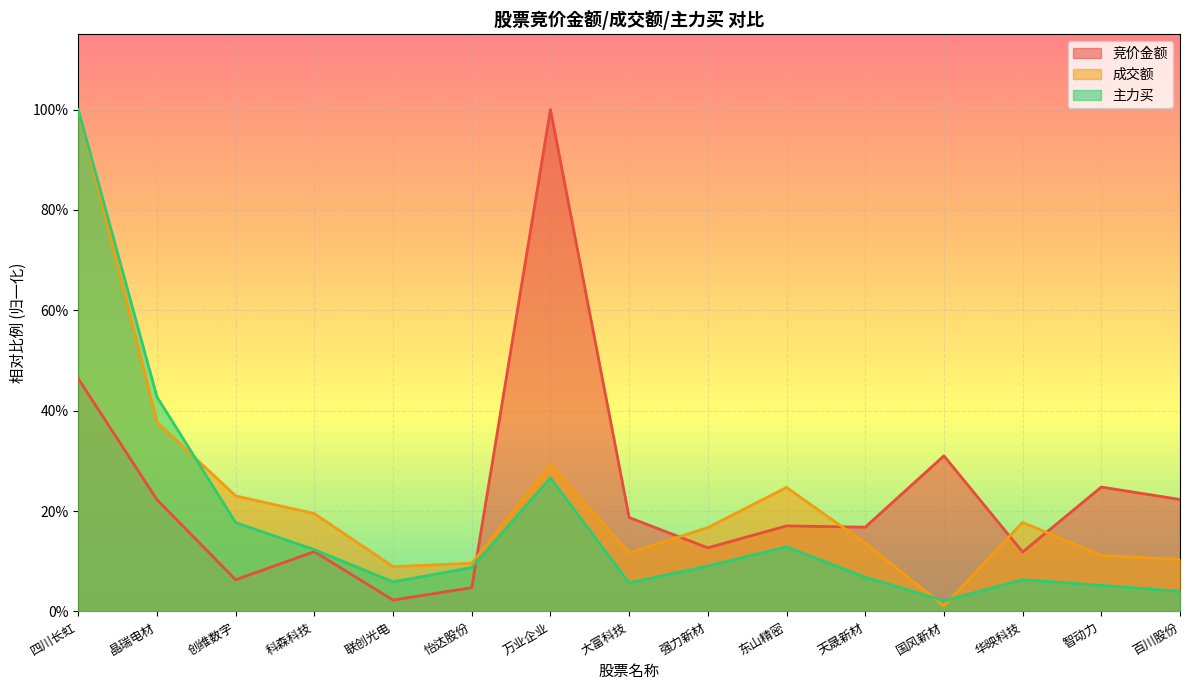

What is the label of the 5th point from the right?

天晟新材